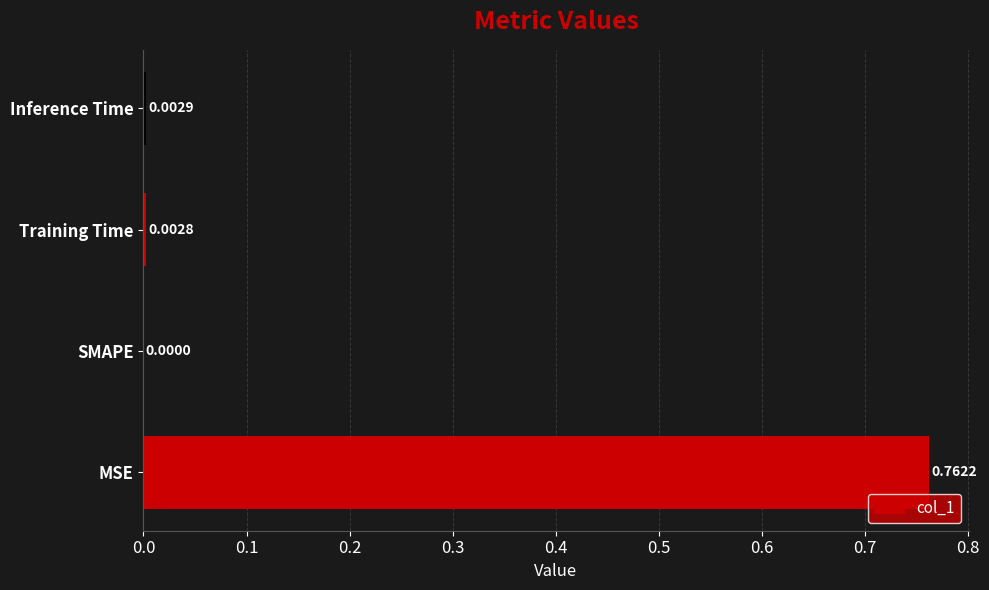

Which has a higher value, Training Time or SMAPE?

Training Time